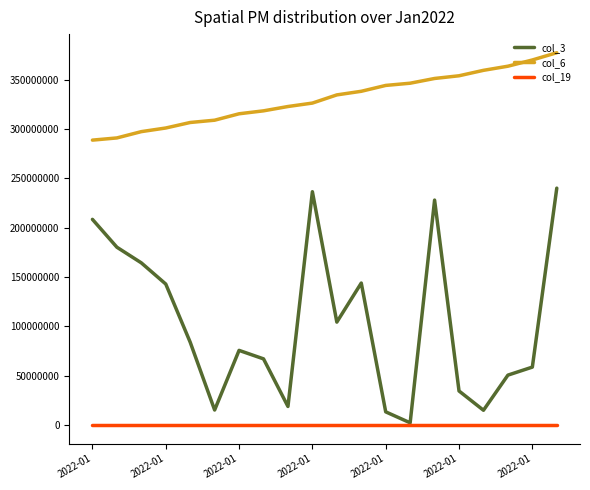

What is the maximum value shown in the chart?

377467766